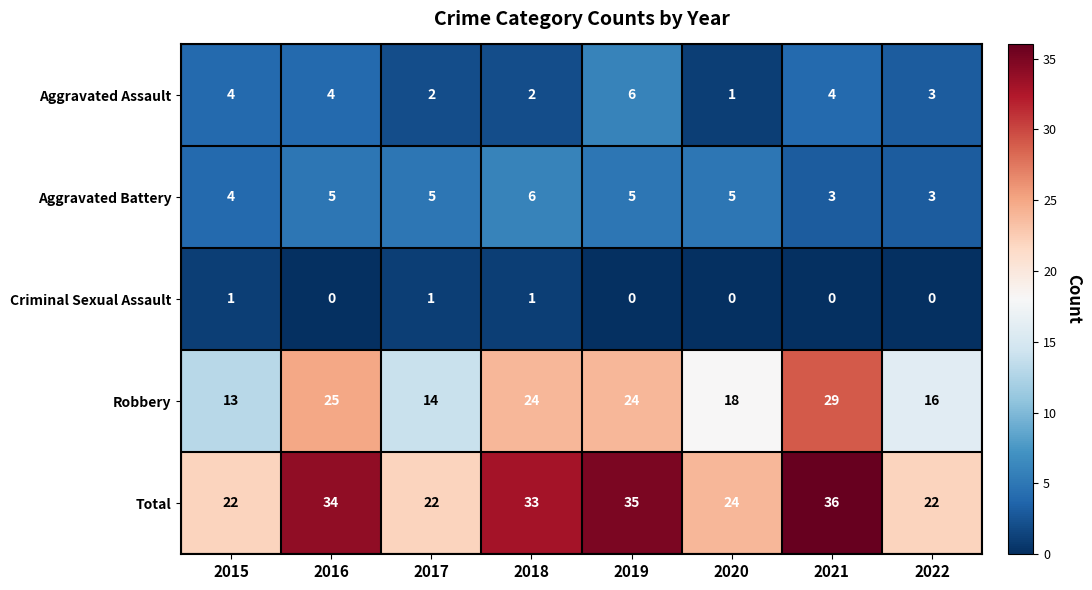

At which label is Aggravated Assault closest to 3?

2022